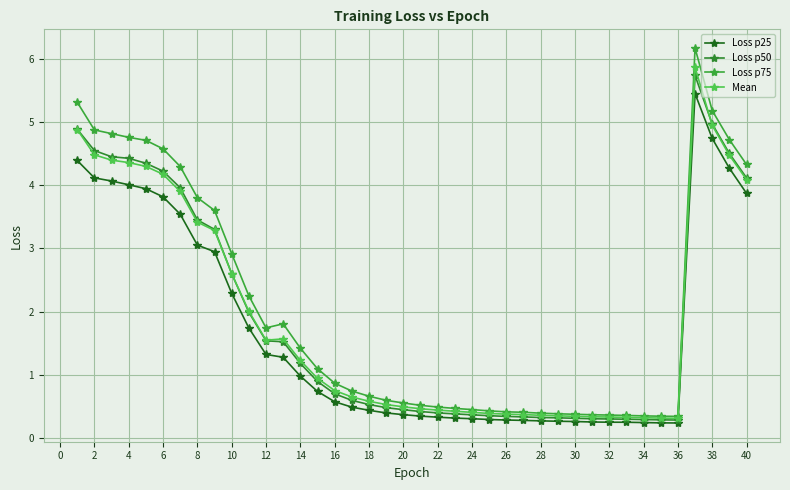

What is the maximum value for Loss p25?

5.5